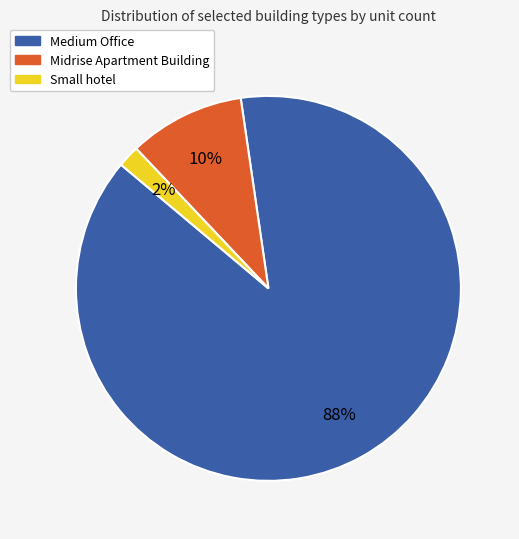

Which slice is the largest?

Medium Office